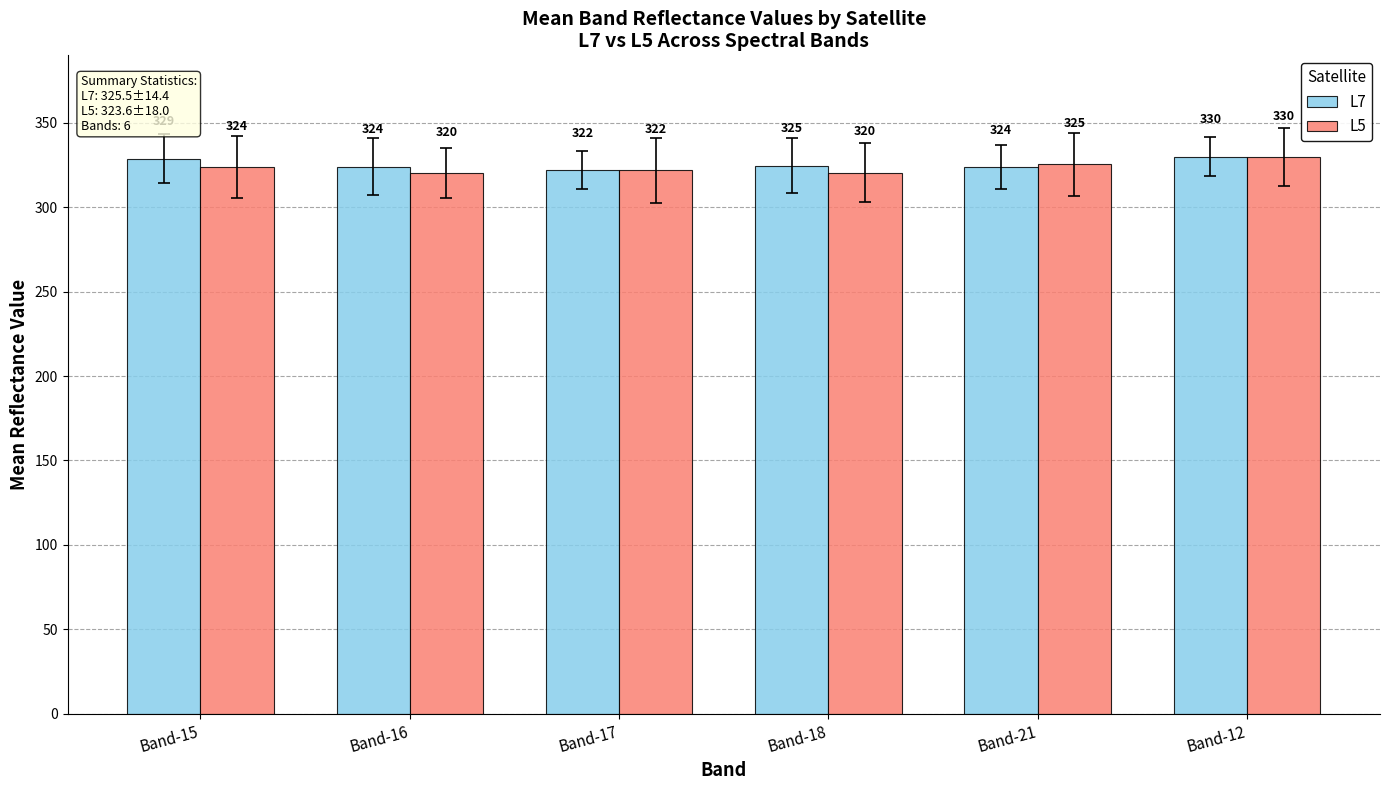

Is the value of L5 at Band-16 greater than the value of L7 at Band-21?

No